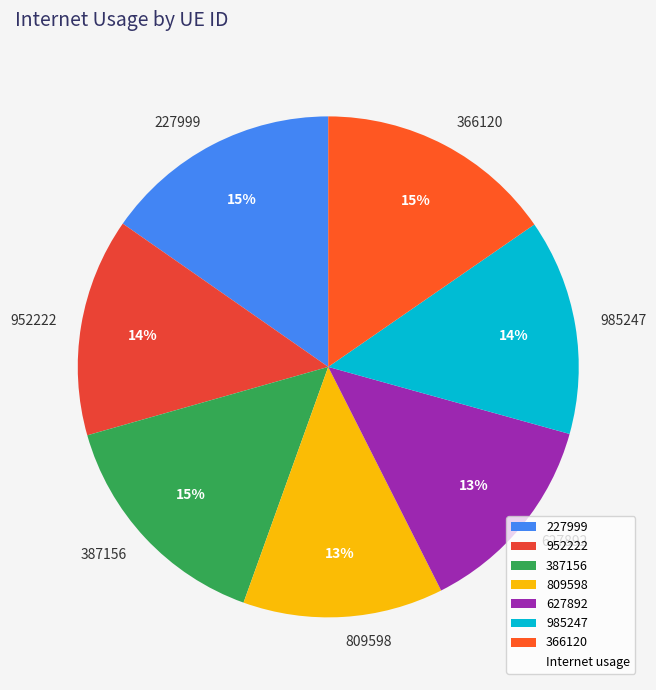

How many slices are in this pie chart?

7